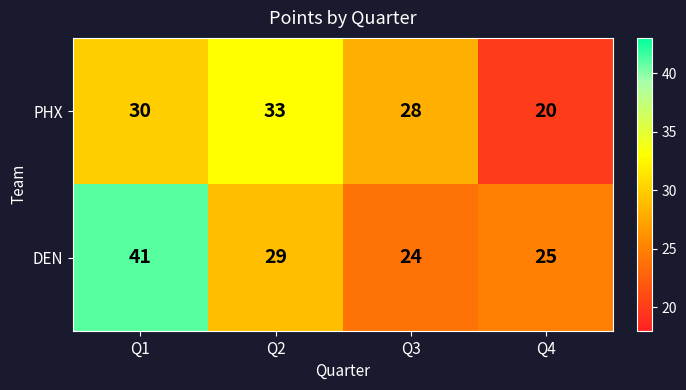

Which label corresponds to the largest value in the chart?

Q1